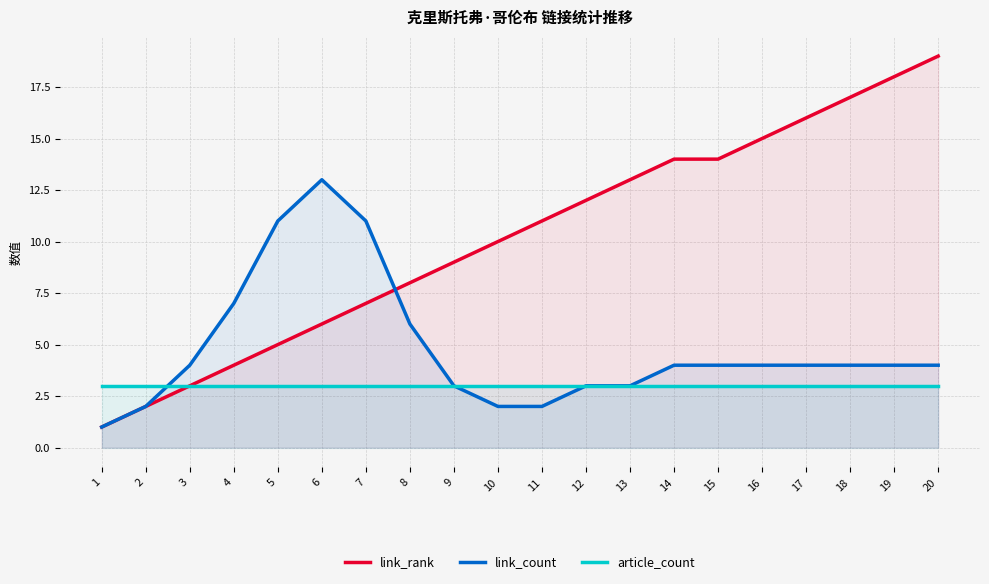

How many lines are shown in the chart?

3